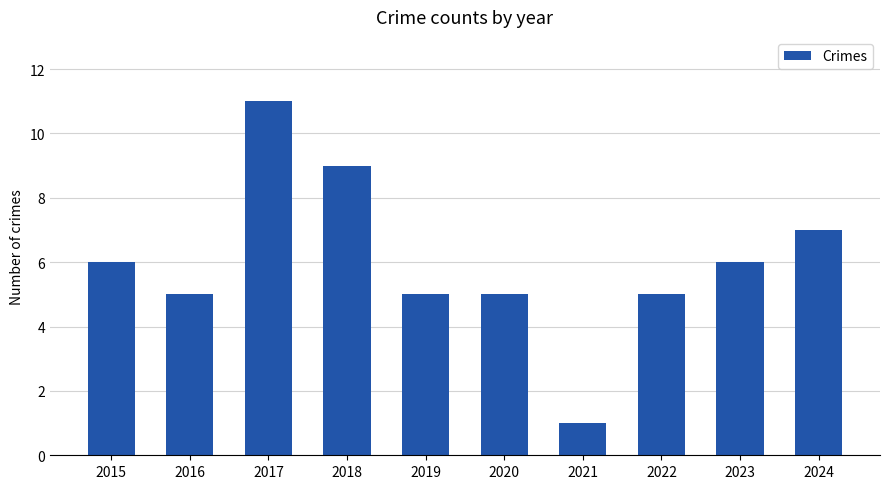

Which category has the lowest value across all series?

2021